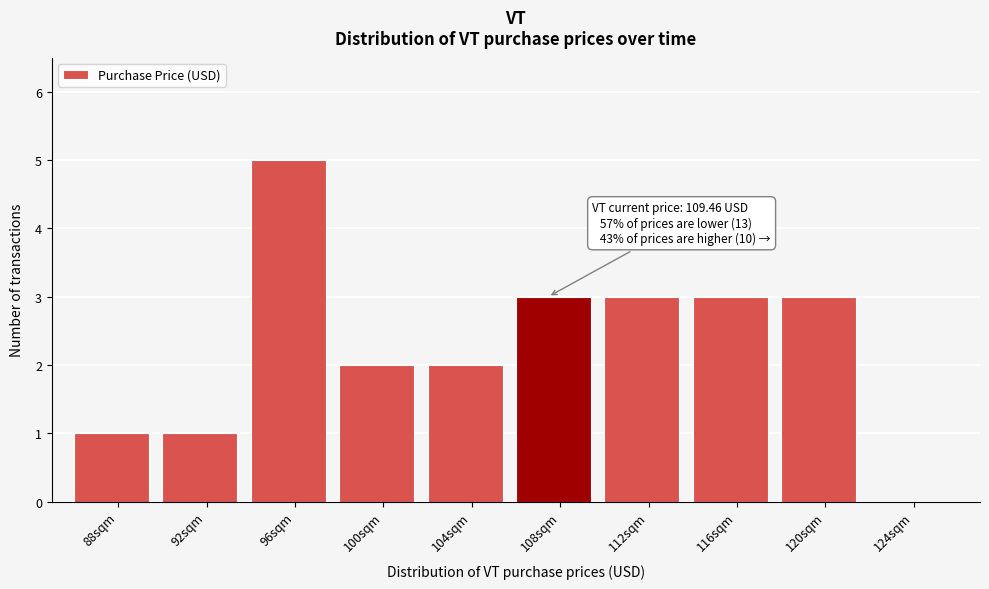

Reading left to right, list all the values displayed in this chart.

88sqm=1	92sqm=1	96sqm=5	100sqm=2	104sqm=2	108sqm=3	112sqm=3	116sqm=3	120sqm=3	124sqm=0